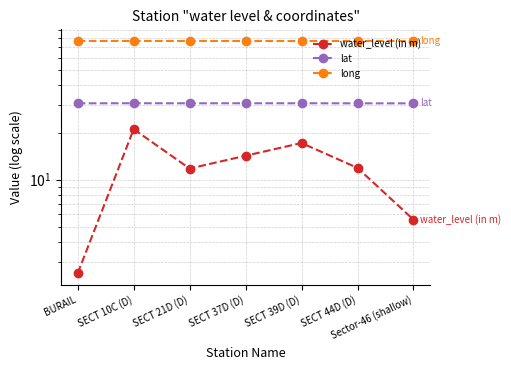

True or false: water_level (in m) and long intersect in this chart.

False